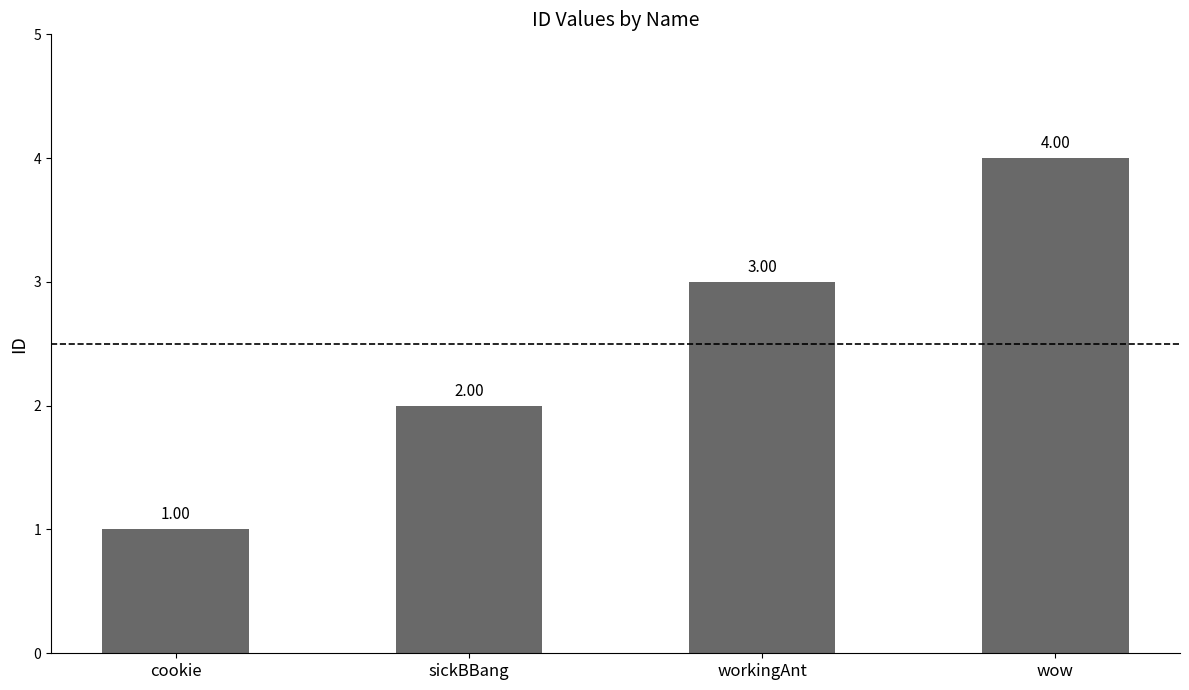

What is the ratio of the value at wow to the value at sickBBang?

2.0